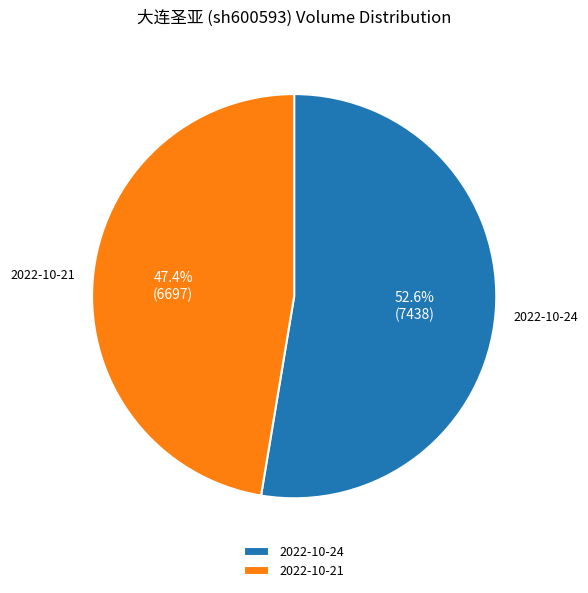

Approximately how many times larger is the value at 2022-10-21 compared to 2022-10-24?

0.9